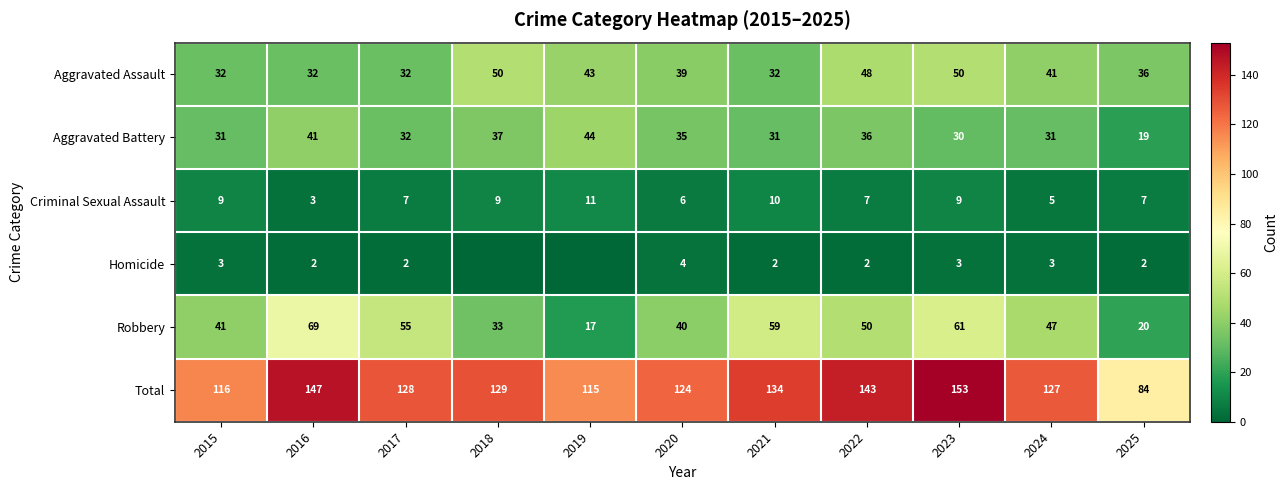

At which category is the sum across all series the highest?

2023